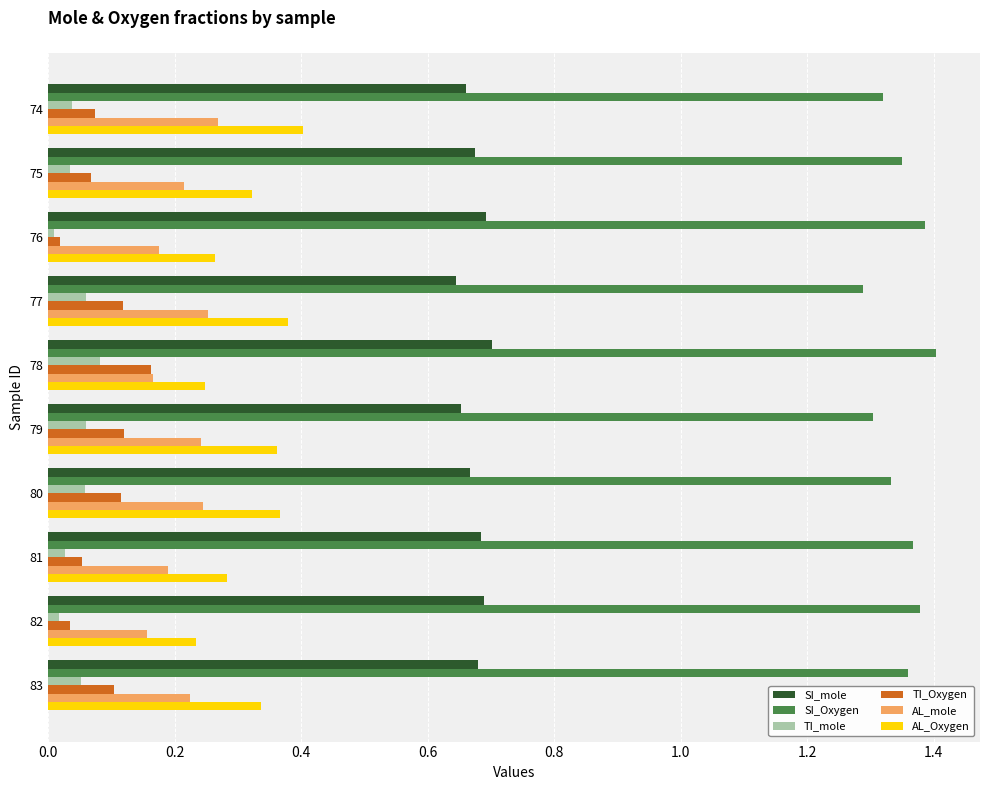

What is the total value across all series at 75?

2.7